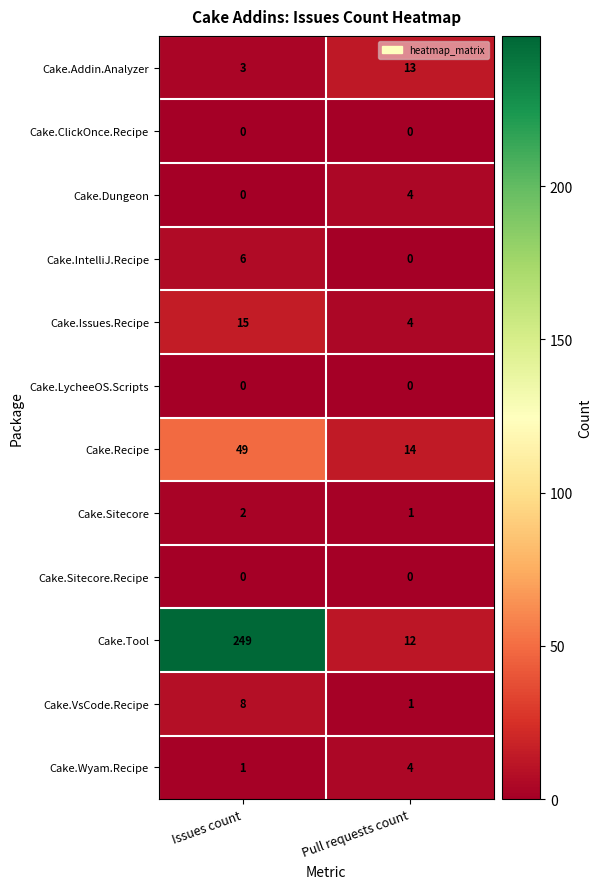

Reading left to right, list all the values displayed in this chart.

Cake.Addin.Analyzer: Issues count=3	Pull requests count=13
Cake.ClickOnce.Recipe: Issues count=0	Pull requests count=0
Cake.Dungeon: Issues count=0	Pull requests count=4
Cake.IntelliJ.Recipe: Issues count=6	Pull requests count=0
Cake.Issues.Recipe: Issues count=15	Pull requests count=4
Cake.LycheeOS.Scripts: Issues count=0	Pull requests count=0
Cake.Recipe: Issues count=49	Pull requests count=14
Cake.Sitecore: Issues count=2	Pull requests count=1
Cake.Sitecore.Recipe: Issues count=0	Pull requests count=0
Cake.Tool: Issues count=249	Pull requests count=12
Cake.VsCode.Recipe: Issues count=8	Pull requests count=1
Cake.Wyam.Recipe: Issues count=1	Pull requests count=4